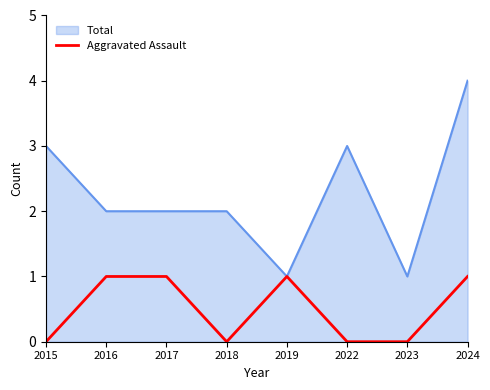

What is the highest value of the Total series?

4